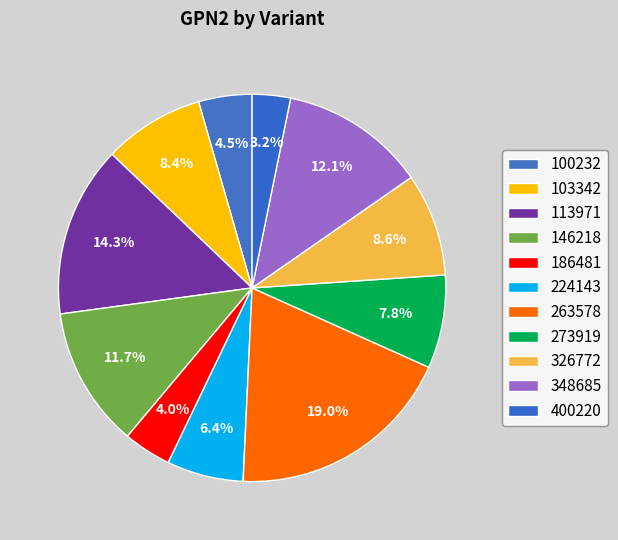

How many slices are in this pie chart?

11